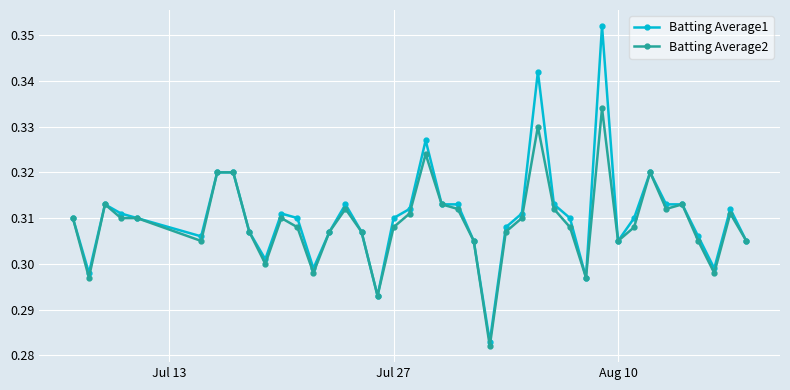

List the series in order of their peak value, lowest first.

Batting Average2, Batting Average1